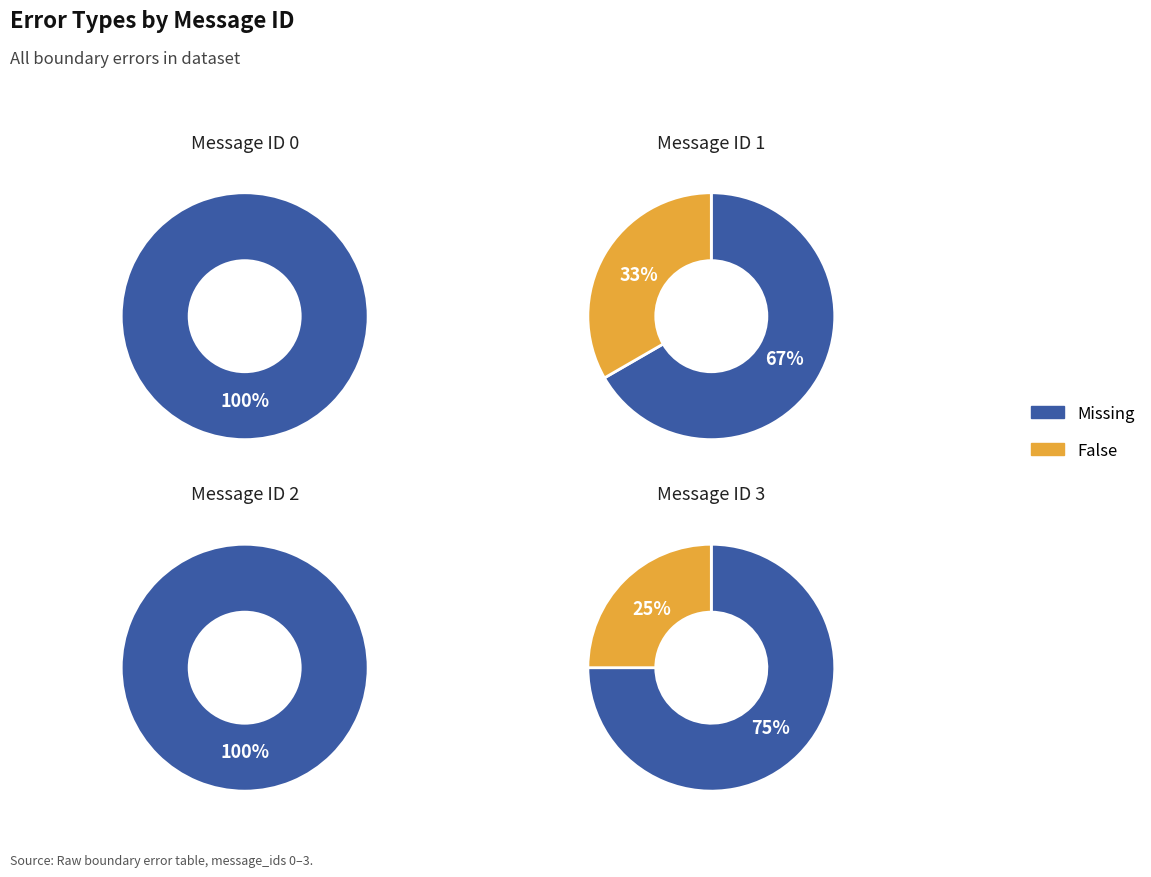

Does message_id 2 account for over 50% of the chart?

No